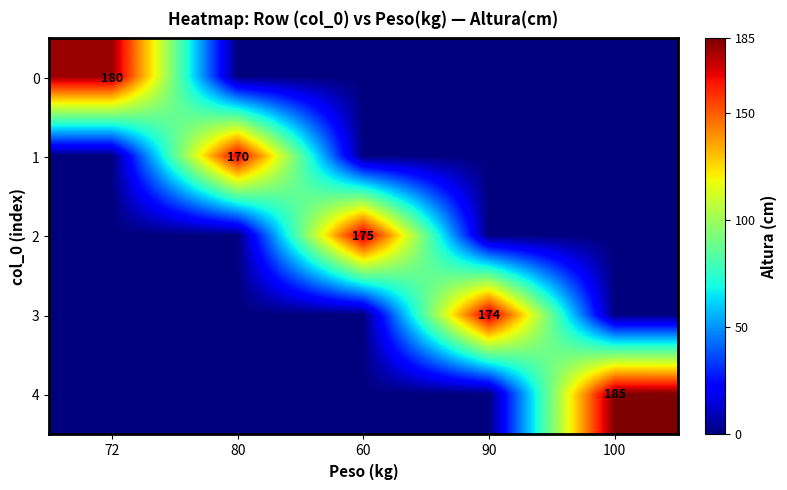

True or false: 3 has a value of 39 at 90.

False